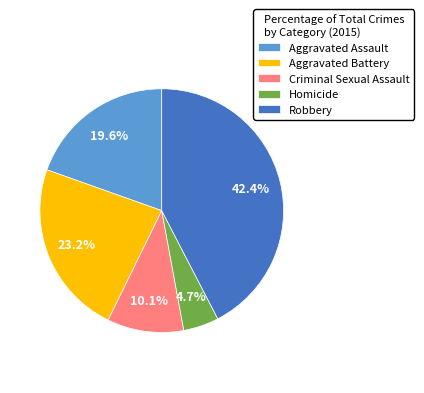

Approximately how many times larger is the value at Homicide compared to Robbery?

0.1